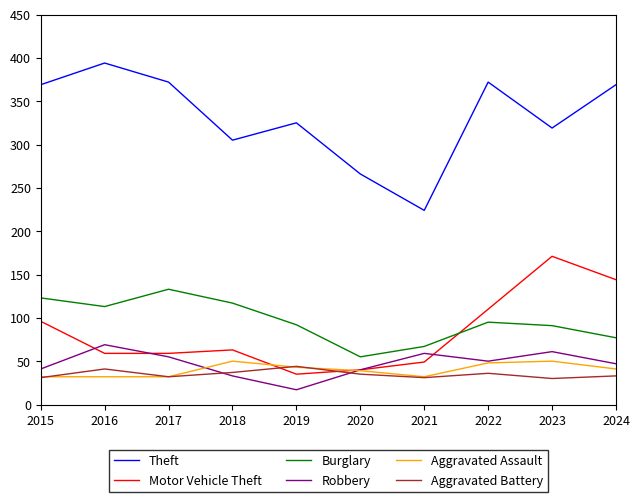

What is the greatest value displayed?

394